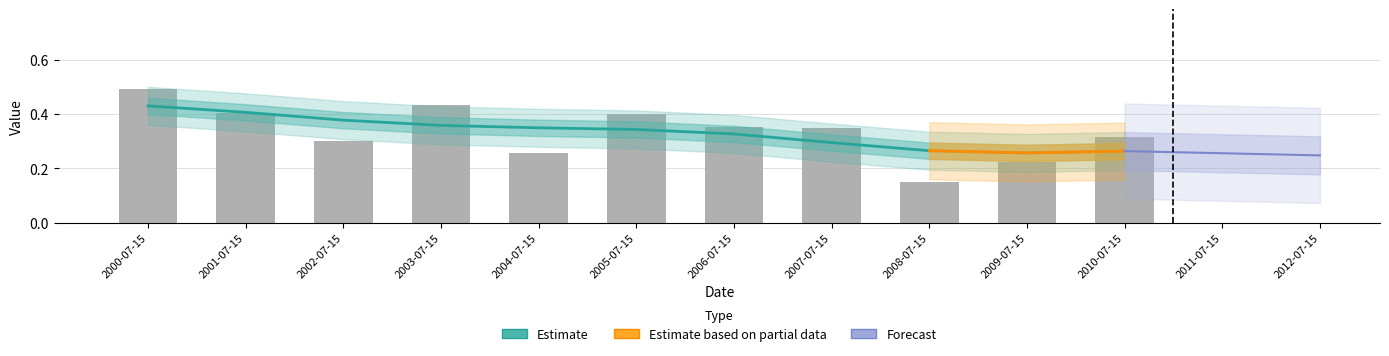

What is the value of the 8th bar from the left?

0.3